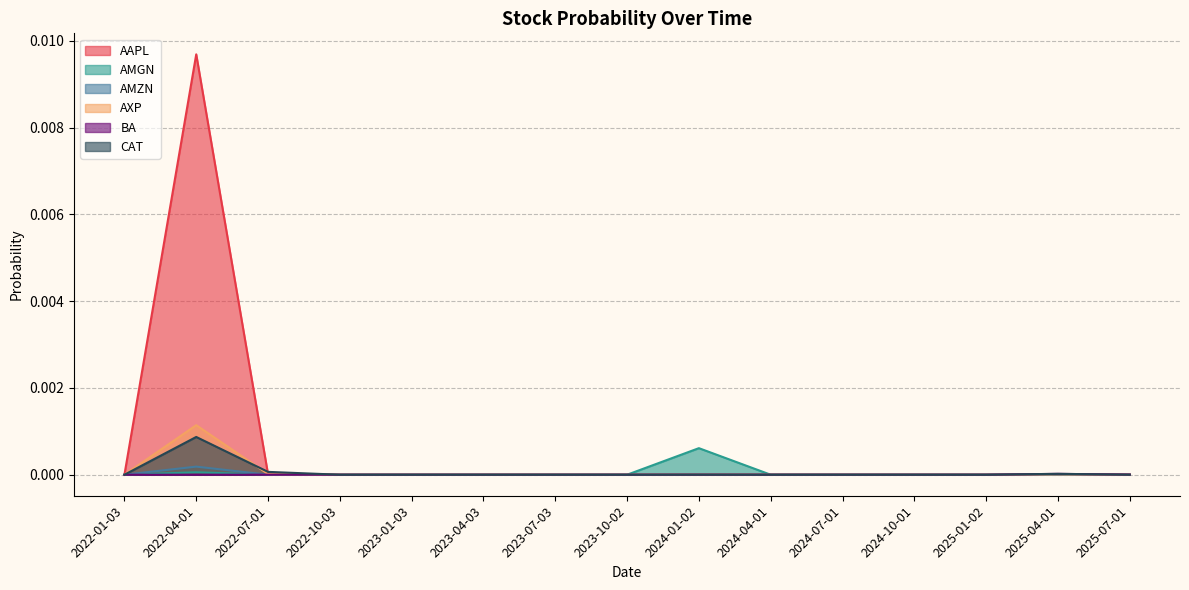

Where is the first local maximum for AMGN?

2022-04-01